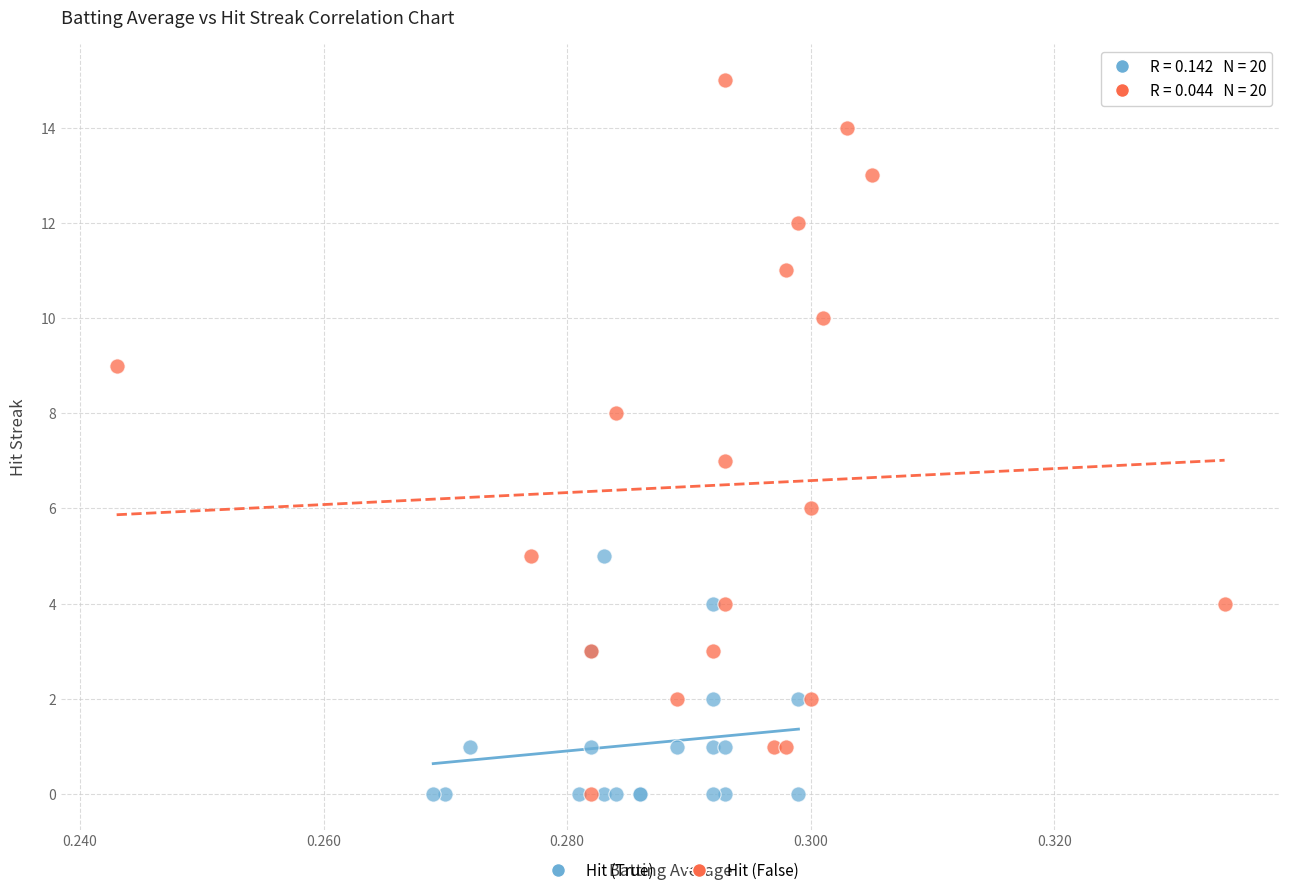

Which series contains the highest Y value?

Hit (False)